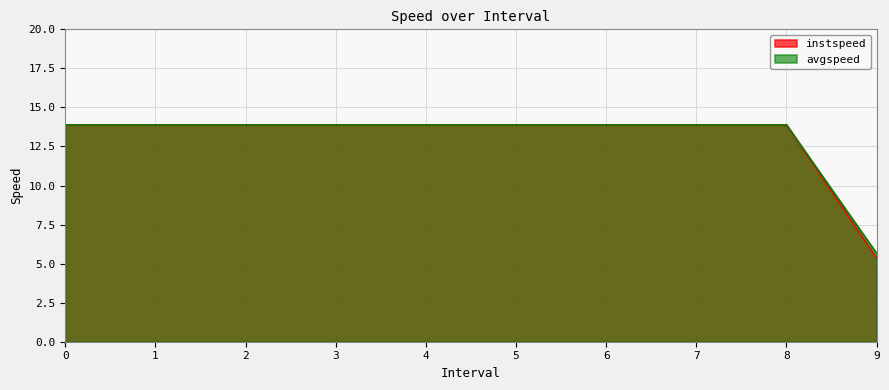

Which series changed the most between 5 and 7?

instspeed